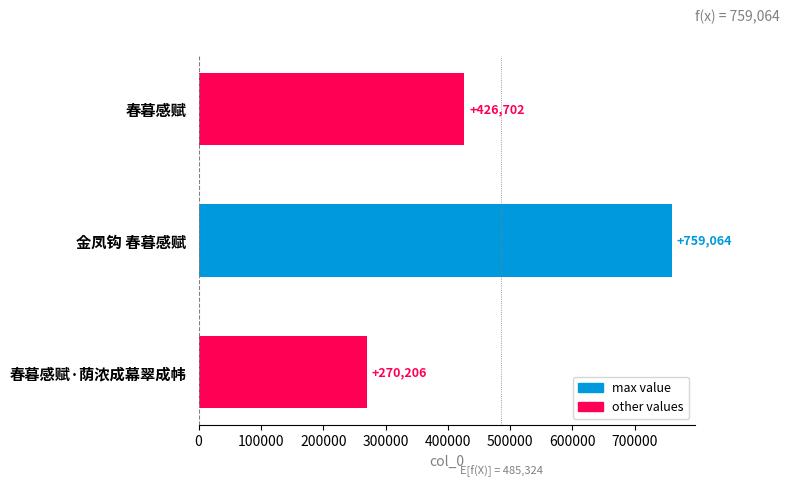

List the labels in order of value, largest first.

金凤钩 春暮感赋, 春暮感赋, 春暮感赋·荫浓成幕翠成帏